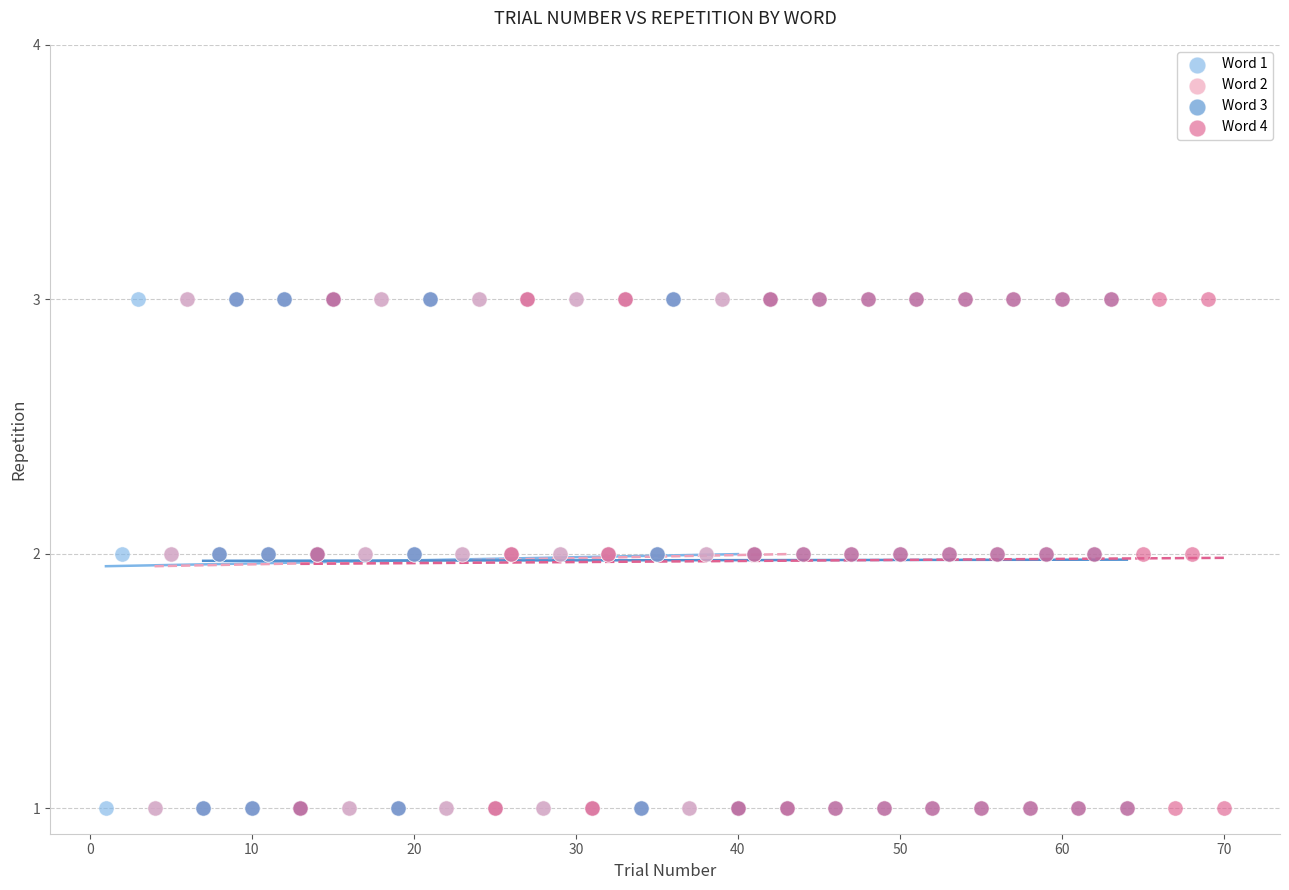

What are all the series names shown in the legend?

Word 1, Word 2, Word 3, Word 4